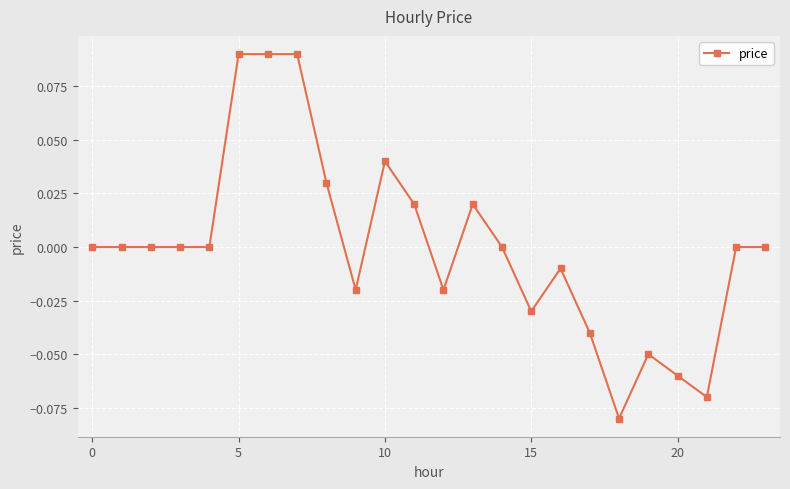

Count the number of data series in this chart.

1